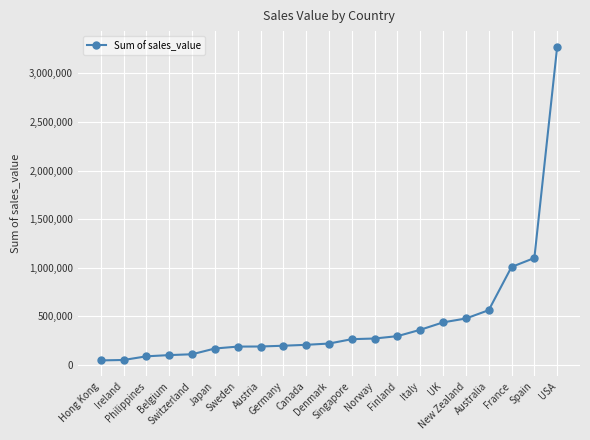

What is the average value?

457342.4